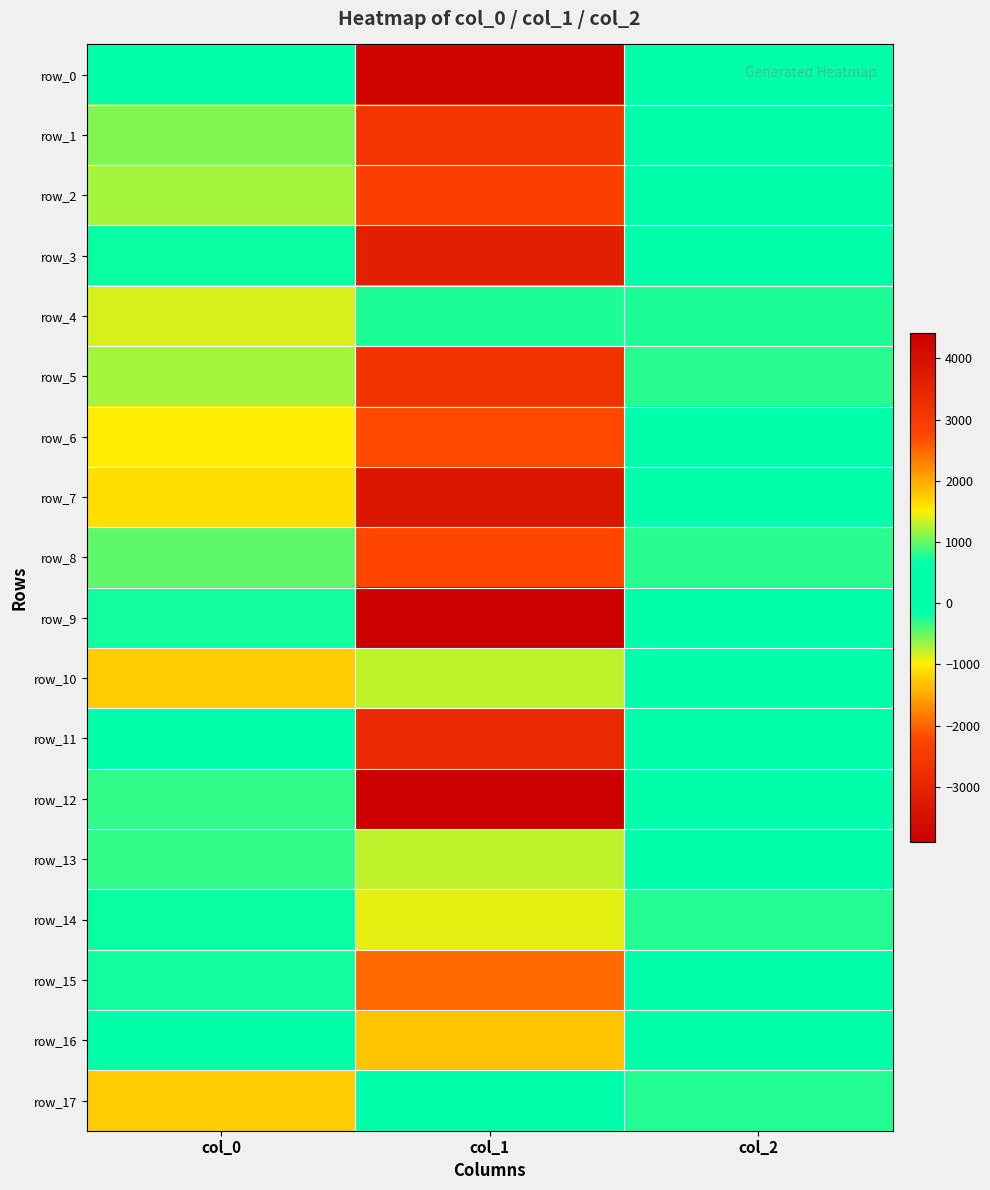

Which category has the highest value across all series?

col_1